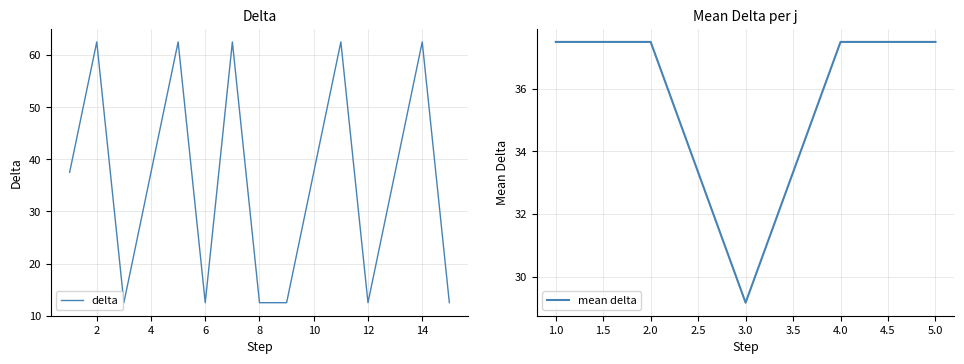

At which label is the value closest to 37?

1